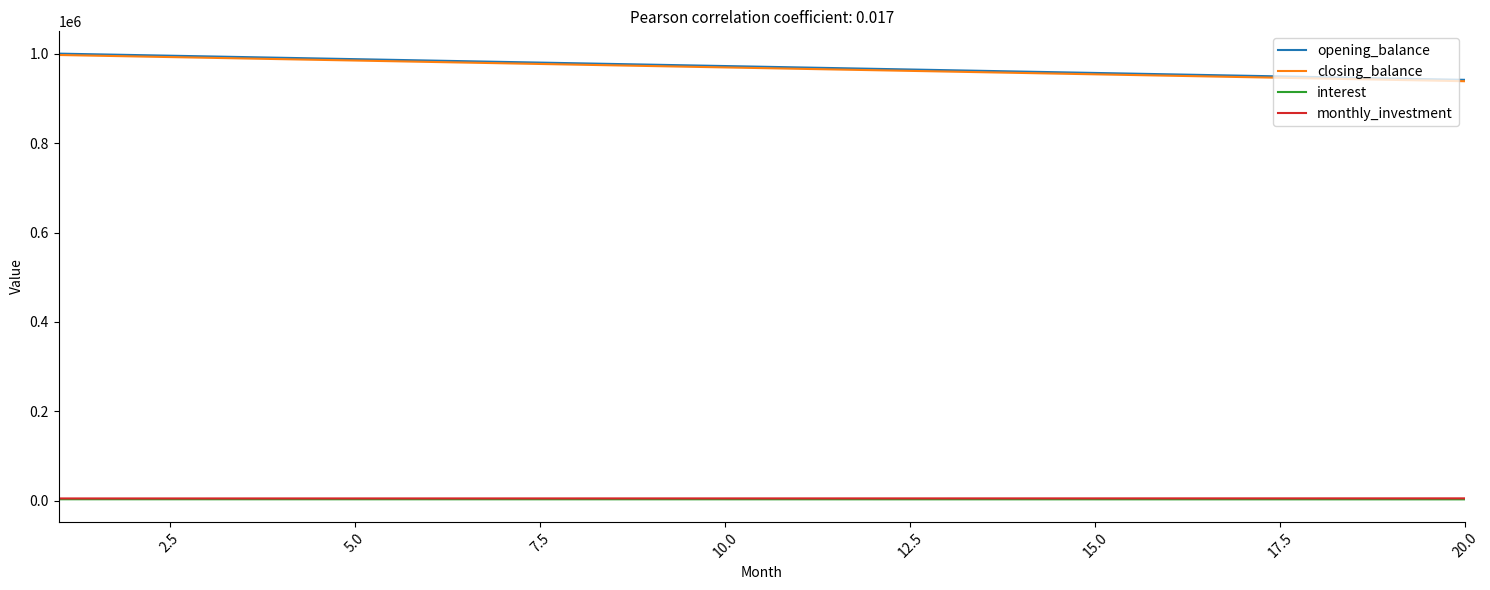

True or false: closing_balance and monthly_investment intersect in this chart.

False